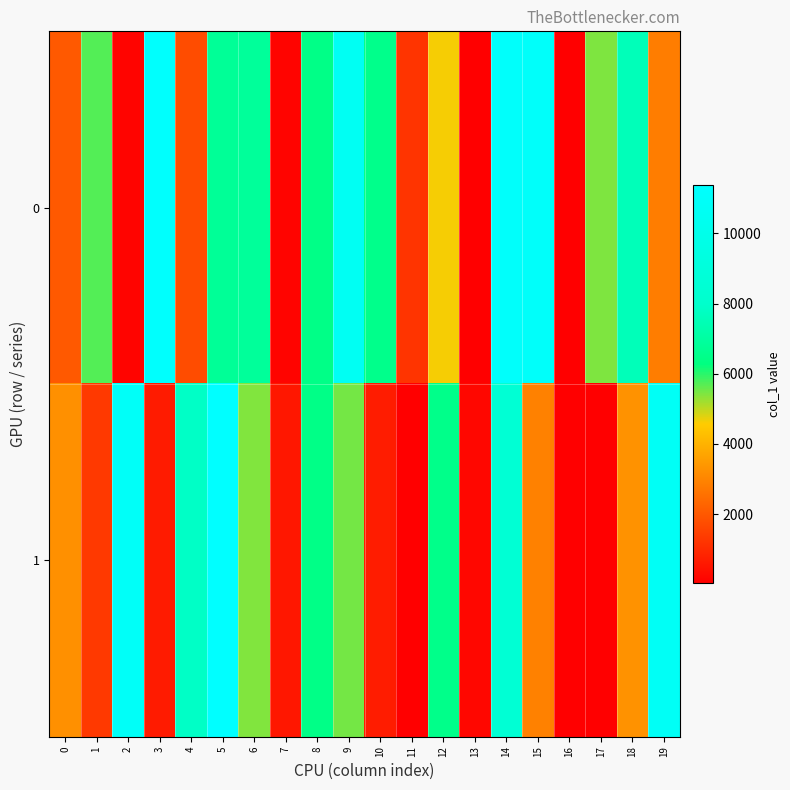

What is the spread (max minus min) of values at 6?

1478